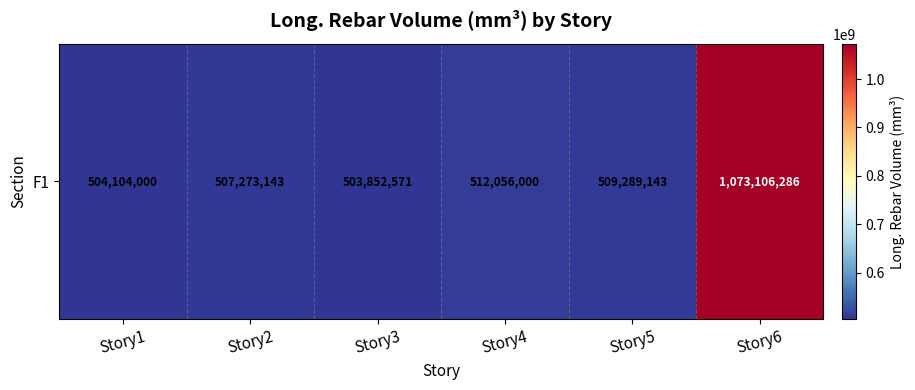

What is the sum of all values?

3609681142.9